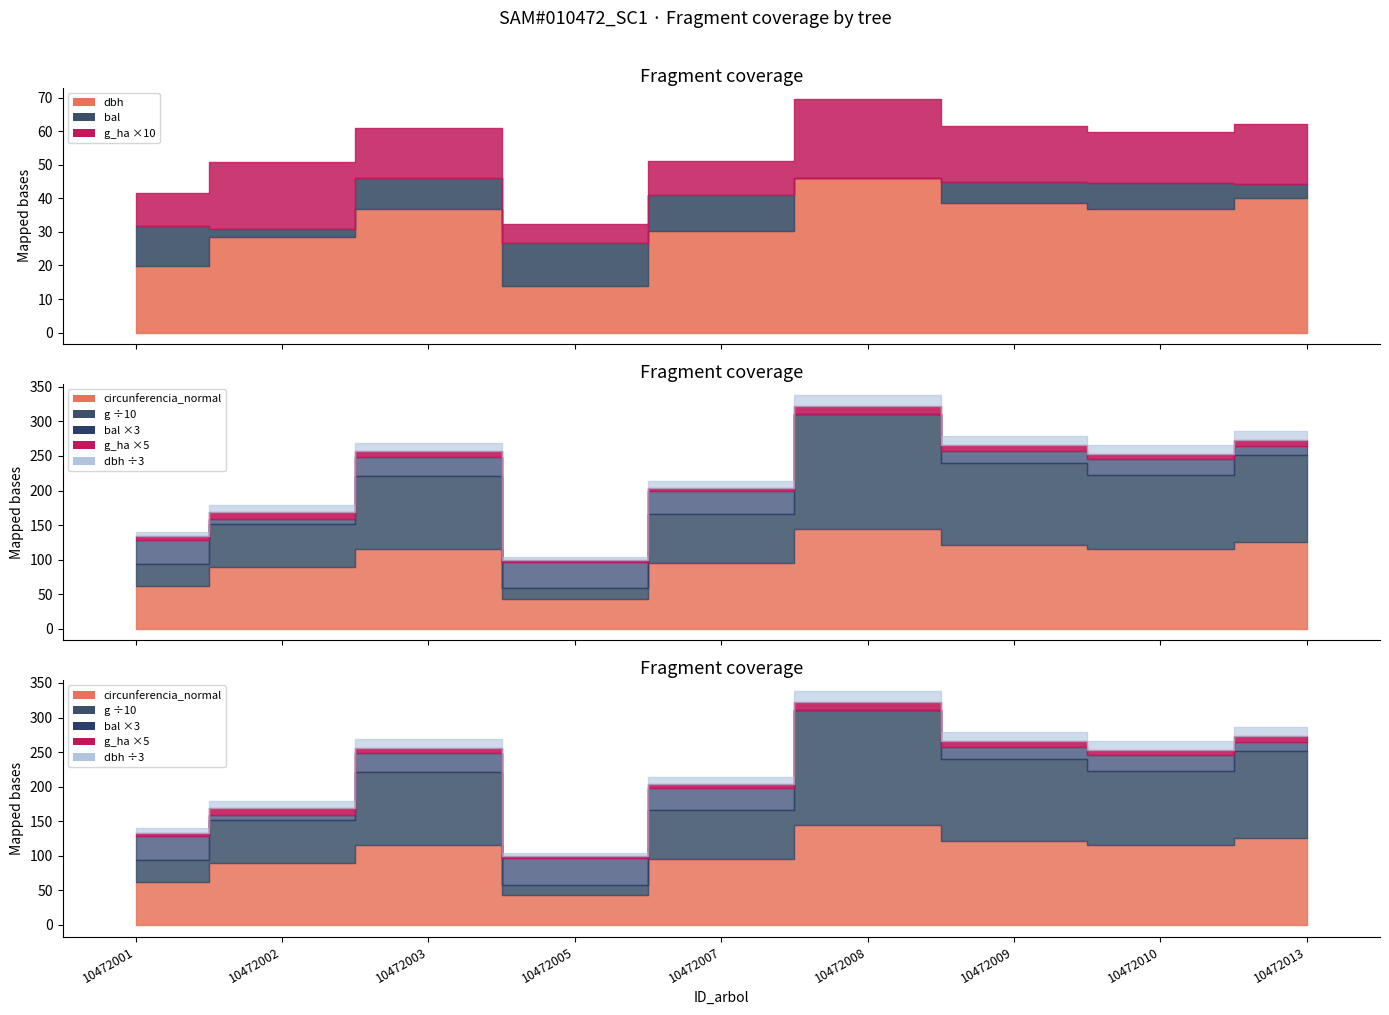

Which has a higher value, 10472002 or 10472005?

10472002